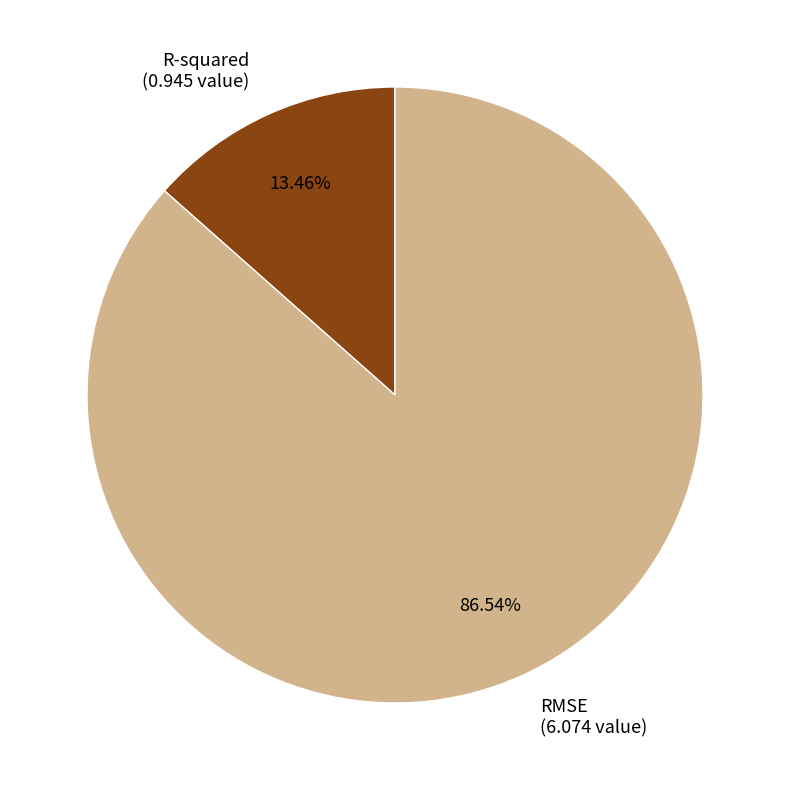

How many slices are in this pie chart?

2